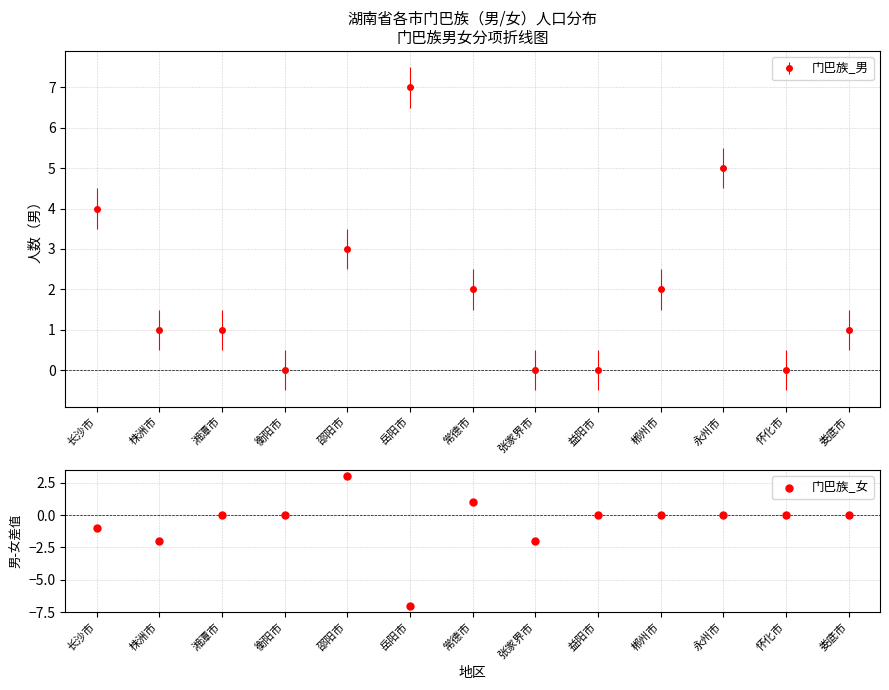

What is the change in value from 邵阳市 to 怀化市?

-3